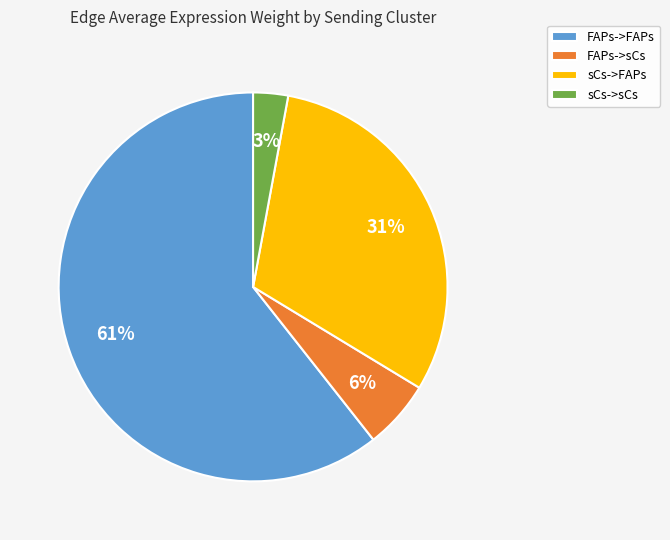

To the nearest percent, what percentage of the pie is sCs->sCs?

3%